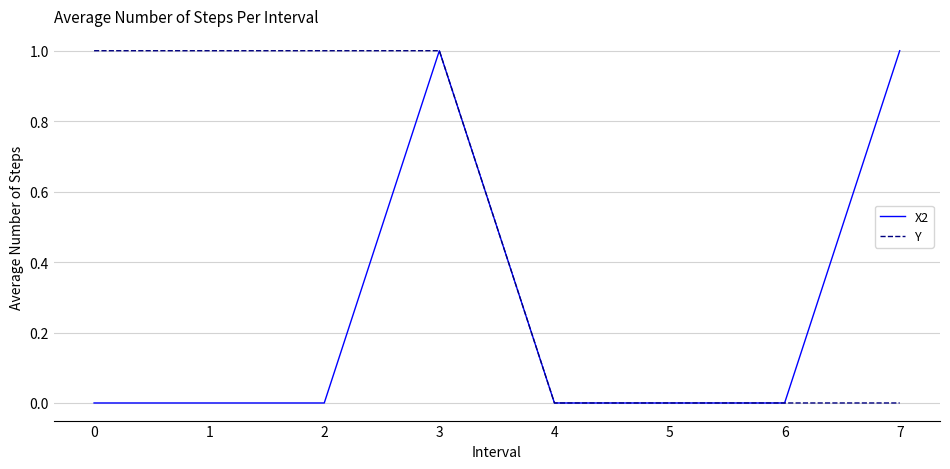

Which series changed the most between 1 and 4?

Y